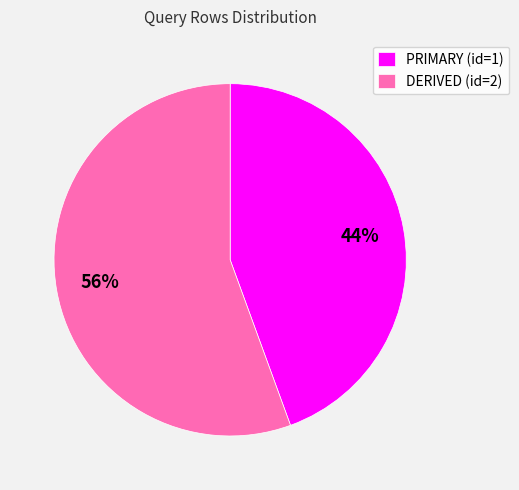

Count the number of slices in the pie.

2